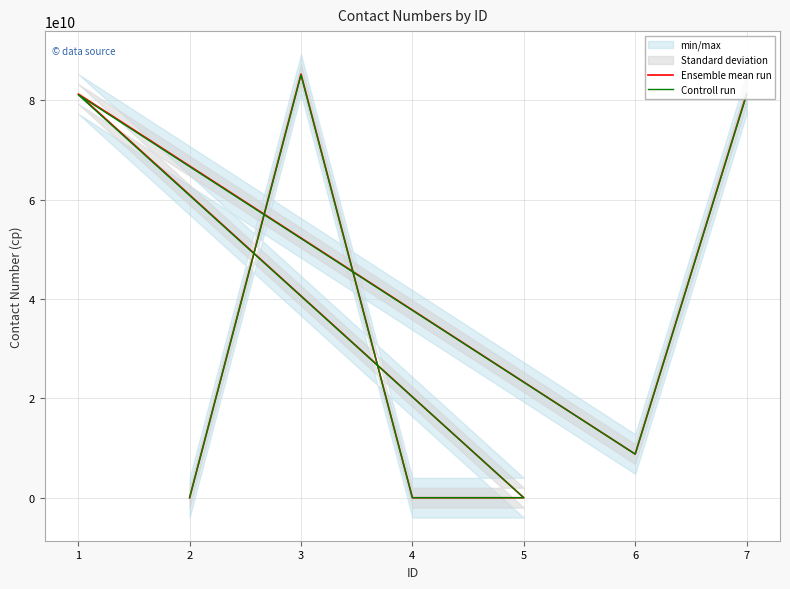

Is it true that Controll run equals 81115964474.0 at 1?

True